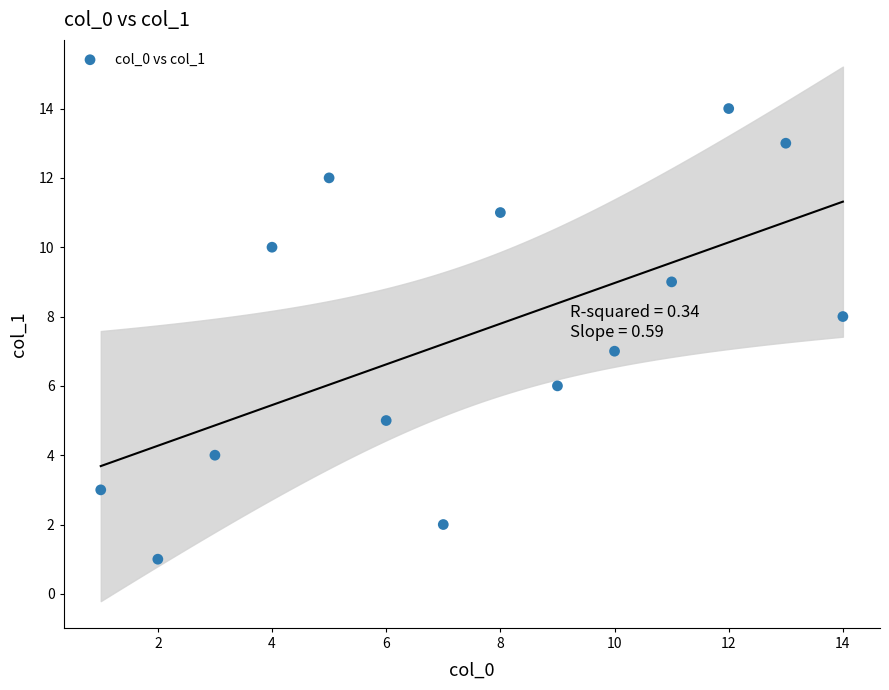

What is the range of Y values (max minus min)?

13